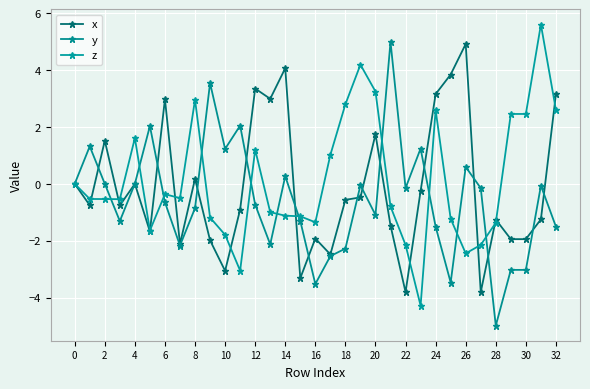

Which series has the widest spread of values?

y